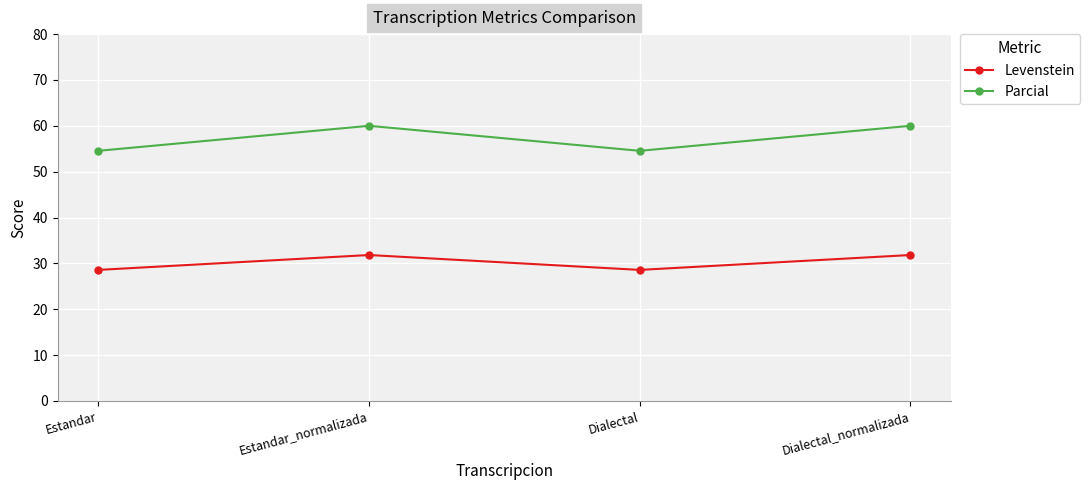

What is the maximum value shown in the chart?

60.0